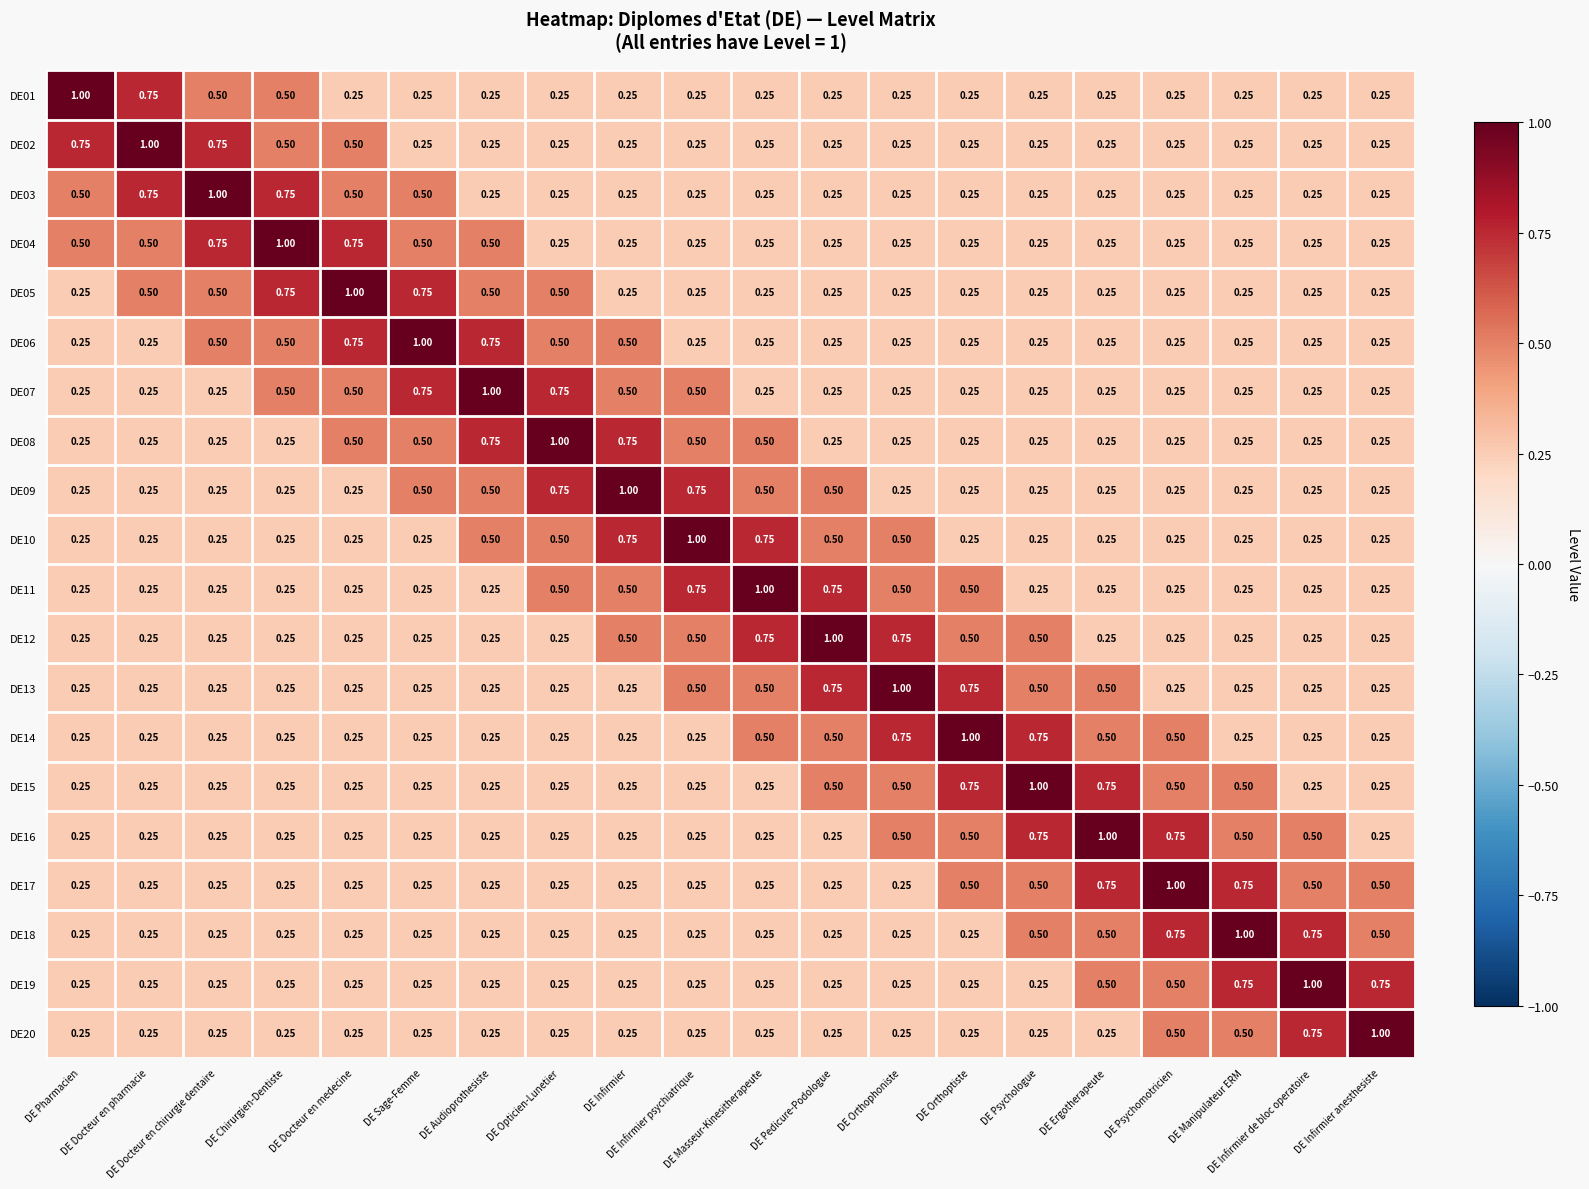

Count the number of categories in the chart.

20